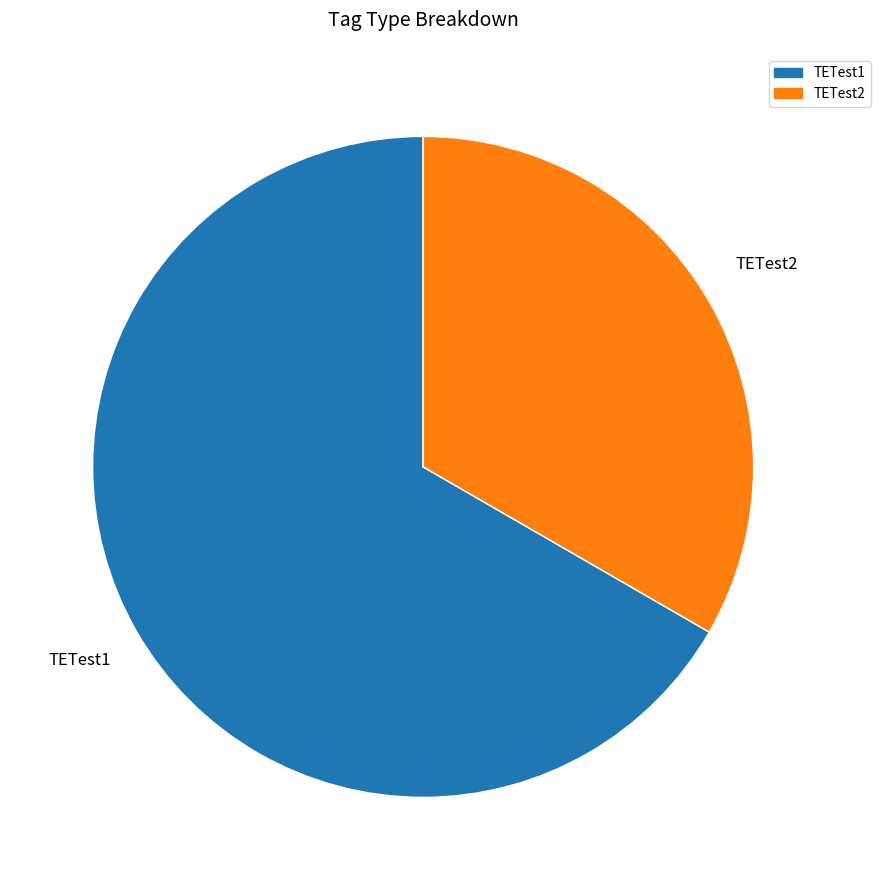

How many slices are in this pie chart?

2